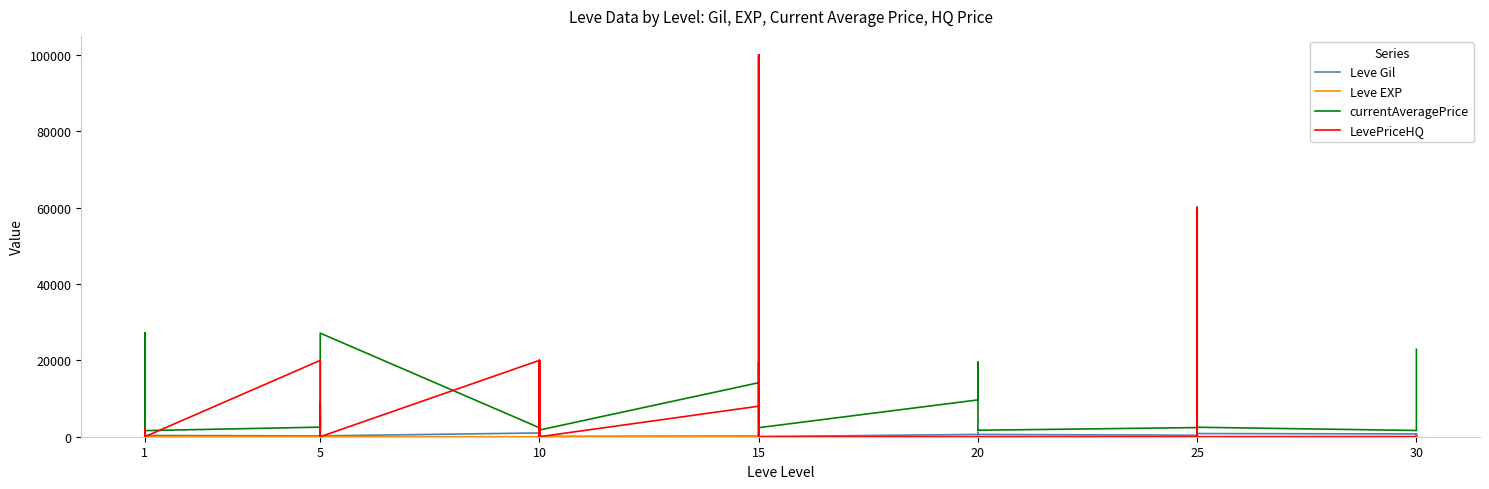

The Leve Gil series shows 115 at 1. True or false?

True